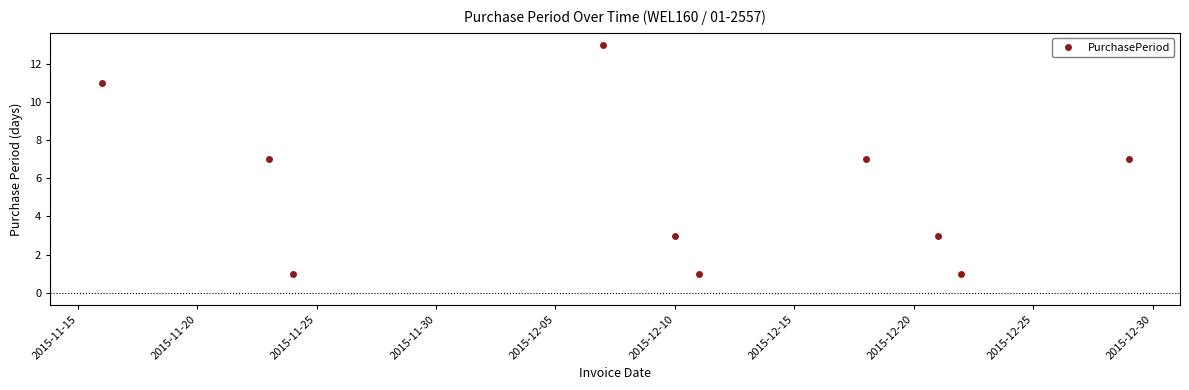

What is the average value?

5